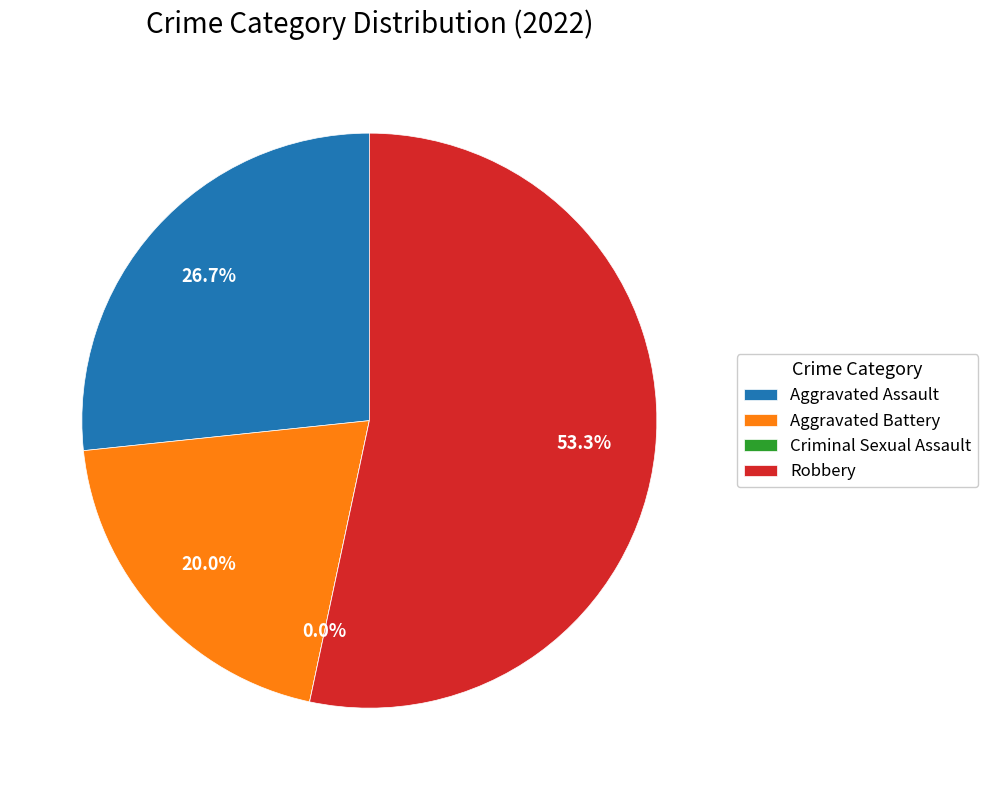

To the nearest percent, what is the difference between the largest and smallest slice percentages?

53%